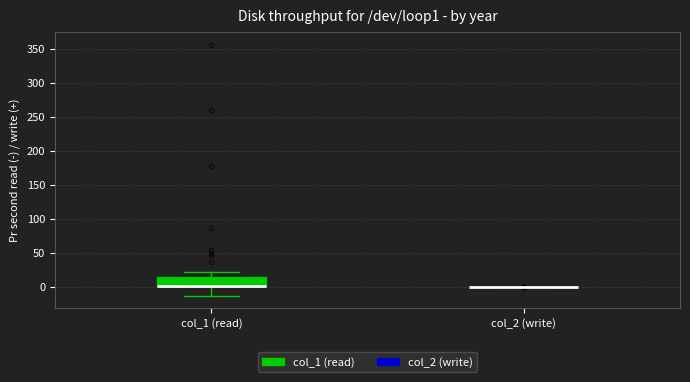

Reading left to right, read every box against the y-axis: the position of its median line, the range the box covers, and the ends of its whiskers. The values are not printed on the chart, so give them approximately, as read against the axis.

col_1 (read): median 0 (drawn on the box's lower edge), box 0 to 15, whiskers -15 to 20
col_2 (write): box collapsed to a line at 0, whiskers 0 to 0